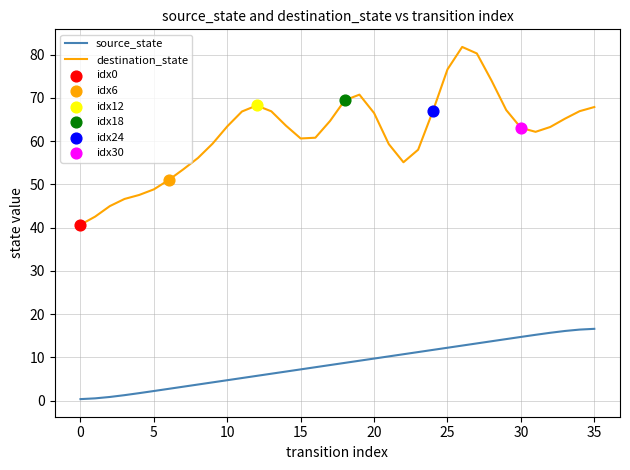

What is the maximum value shown in the chart?

81.7